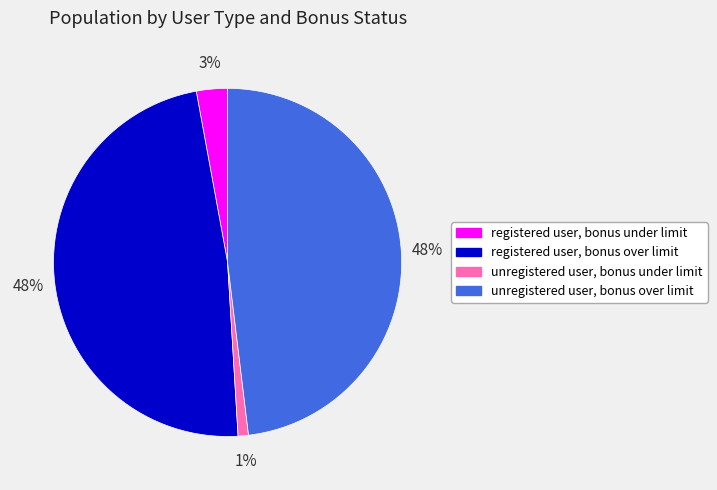

Which slice is the smallest?

unregistered user, bonus under limit